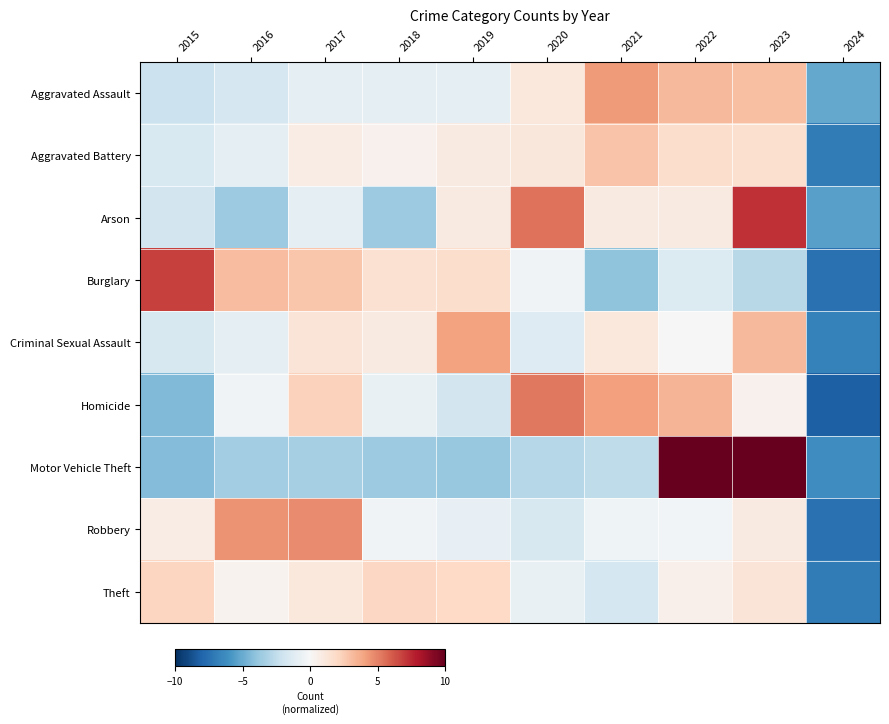

Reading left to right, list all the values displayed in this chart.

Aggravated Assault: 2015=-2.1	2016=-1.6	2017=-0.9	2018=-0.9	2019=-1.0	2020=1.1	2021=4.3	2022=3.3	2023=3.0	2024=-5.1
Aggravated Battery: 2015=-1.5	2016=-1.0	2017=0.7	2018=0.4	2019=0.9	2020=1.2	2021=2.9	2022=1.8	2023=1.6	2024=-7.0
Arson: 2015=-1.8	2016=-3.6	2017=-0.9	2018=-3.6	2019=0.9	2020=5.5	2021=0.9	2022=0.9	2023=7.3	2024=-5.5
Burglary: 2015=6.8	2016=3.1	2017=2.8	2018=1.5	2019=1.8	2020=-0.3	2021=-4.1	2022=-1.4	2023=-2.8	2024=-7.5
Criminal Sexual Assault: 2015=-1.6	2016=-0.9	2017=1.3	2018=0.9	2019=4.0	2020=-1.3	2021=1.1	2022=0.0	2023=3.3	2024=-6.7
Homicide: 2015=-4.4	2016=-0.3	2017=2.3	2018=-0.7	2019=-1.8	2020=5.2	2021=4.1	2022=3.4	2023=0.4	2024=-8.1
Motor Vehicle Theft: 2015=-4.4	2016=-3.5	2017=-3.3	2018=-3.6	2019=-3.8	2020=-2.9	2021=-2.5	2022=12.1	2023=18.1	2024=-6.2
Robbery: 2015=0.8	2016=4.5	2017=4.7	2018=-0.4	2019=-0.8	2020=-1.6	2021=-0.4	2022=-0.3	2023=0.9	2024=-7.4
Theft: 2015=2.1	2016=0.4	2017=1.0	2018=2.0	2019=2.0	2020=-0.8	2021=-1.8	2022=0.5	2023=1.3	2024=-7.0